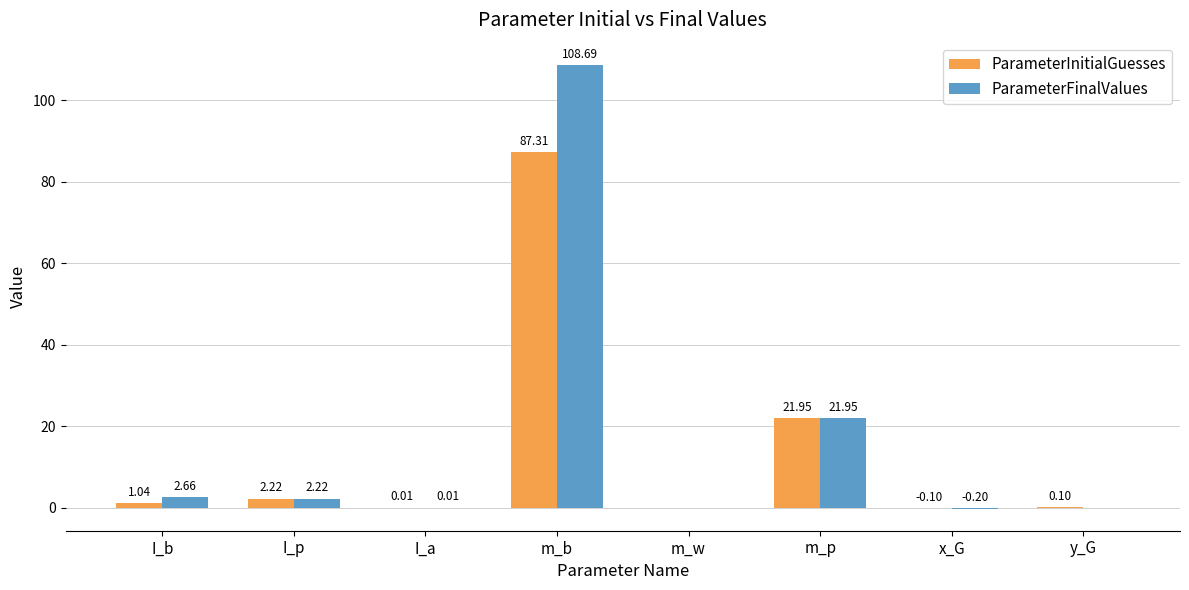

Which category has the highest value across all series?

m_b